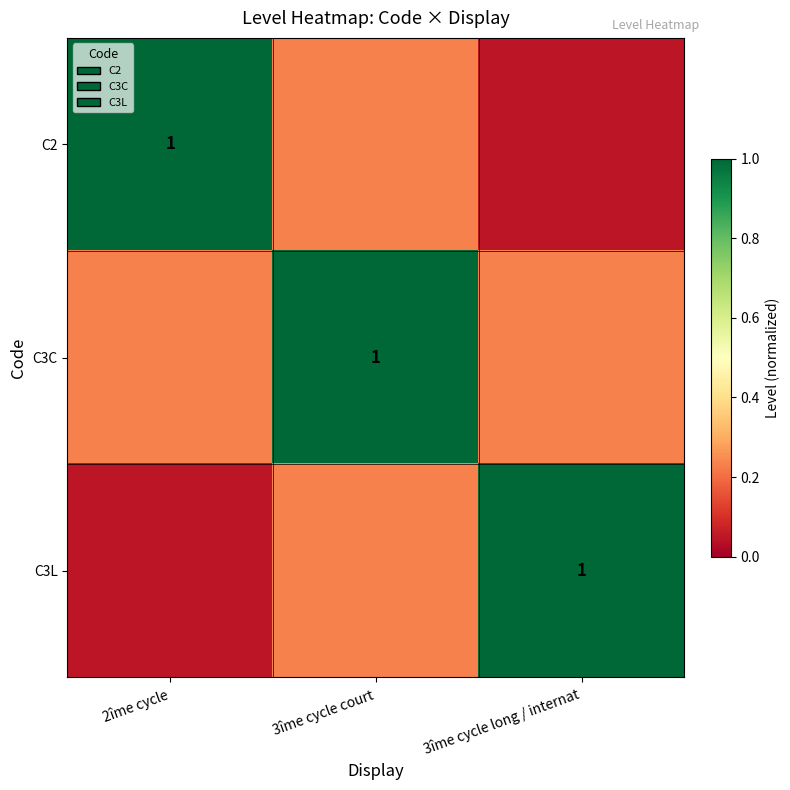

True or false: C3C has a value of 0.2 at 3îme cycle court.

False